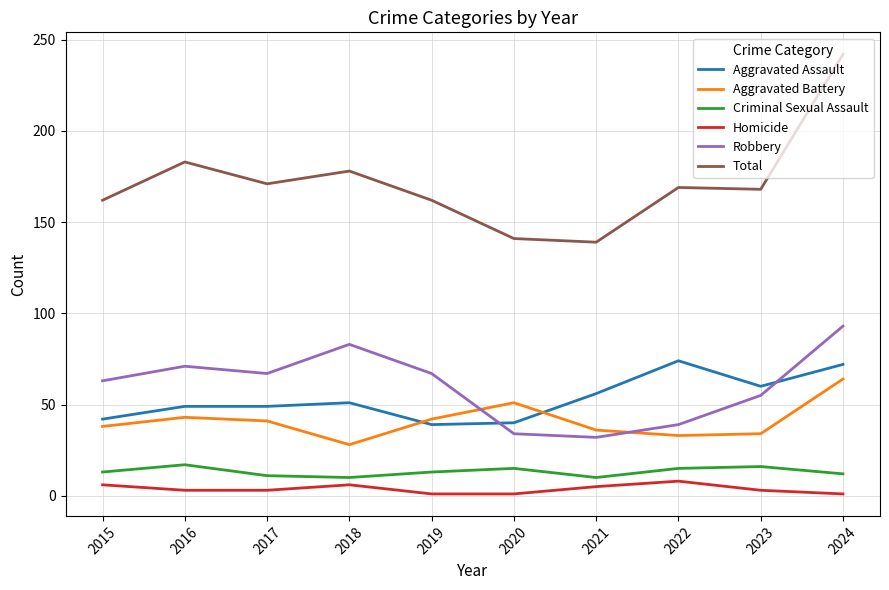

True or false: Aggravated Battery has a value of 36 at 2021.

True